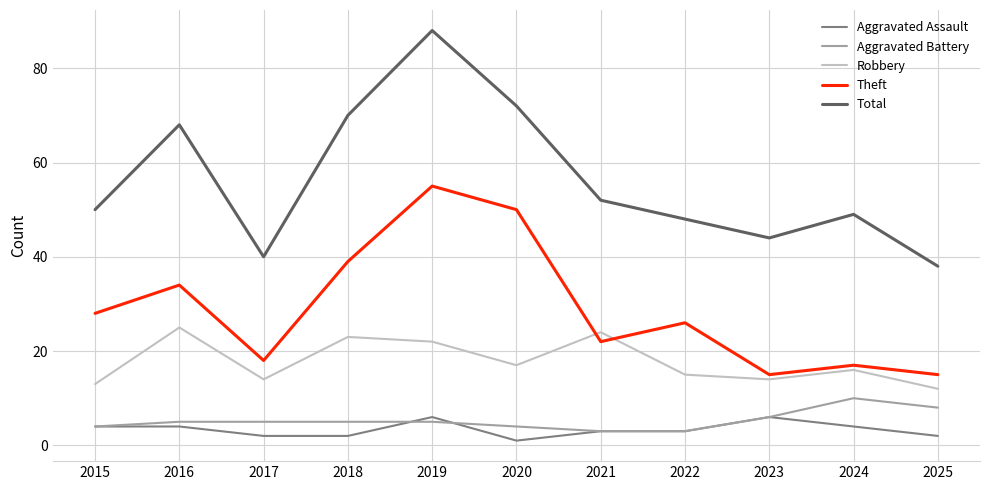

At which category is the sum across all series the highest?

2019